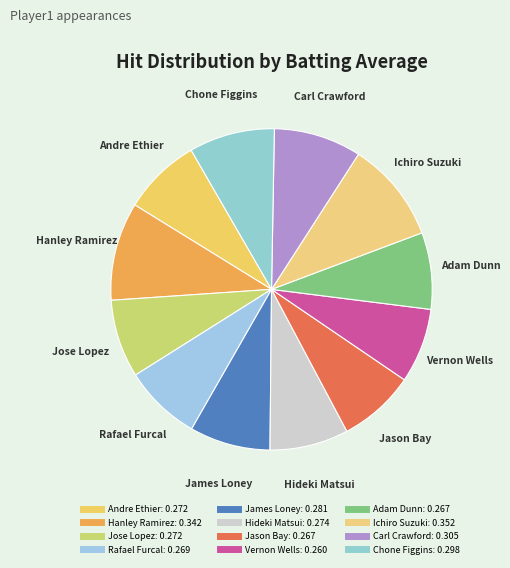

Count the number of slices in the pie.

12